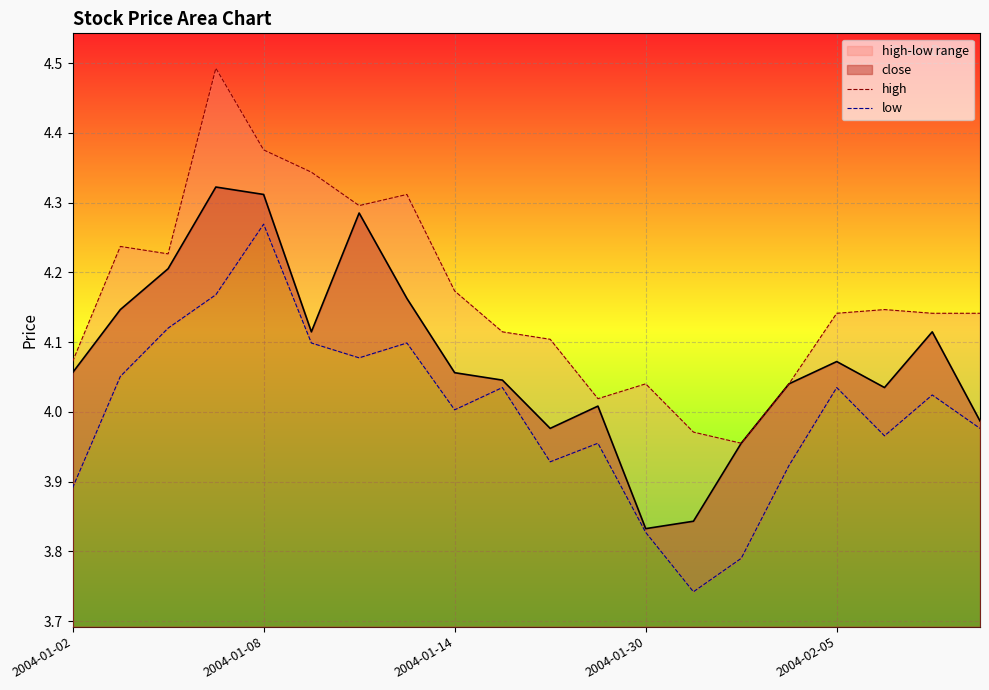

What is the total value across all series at 11?

8.0